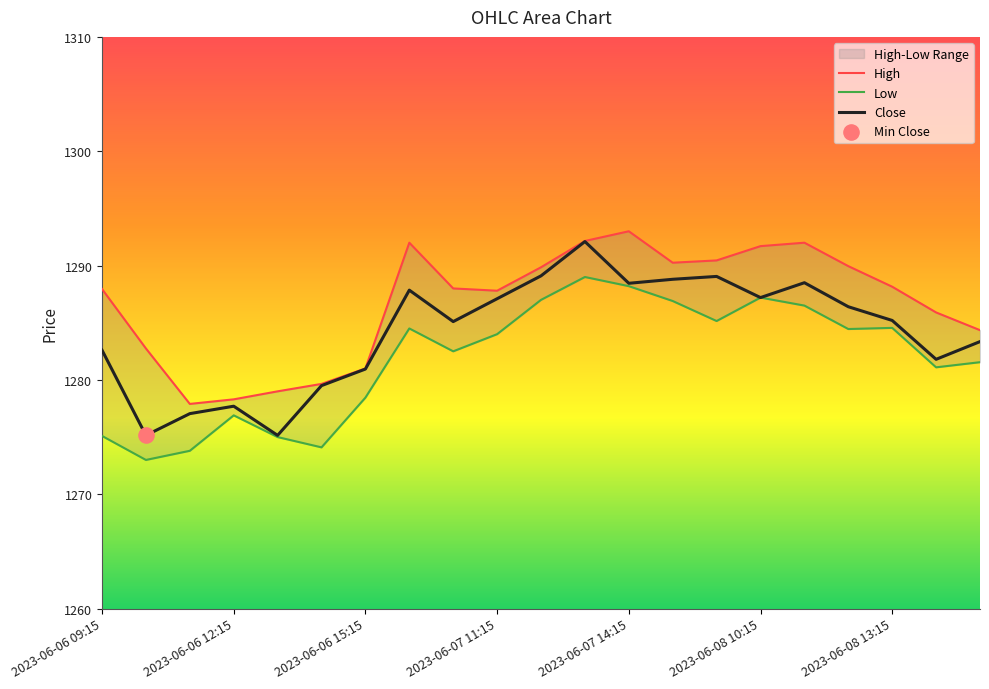

At how many categories does at least one series exceed 1289?

9